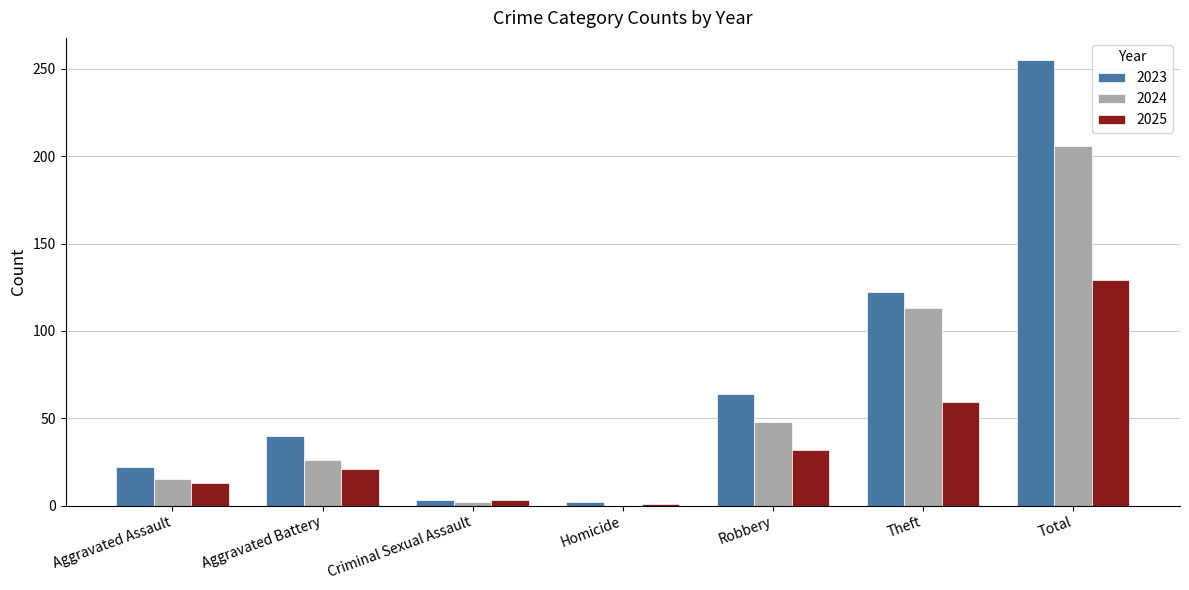

Is the value of 2023 at Criminal Sexual Assault greater than the value of 2025 at Total?

No